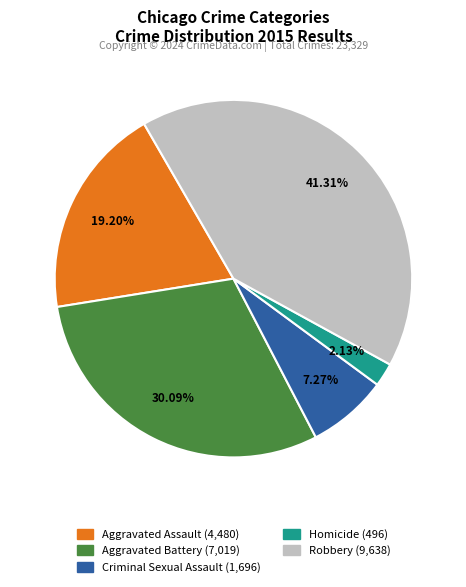

To the nearest percent, what is the difference between the largest and smallest slice percentages?

39%